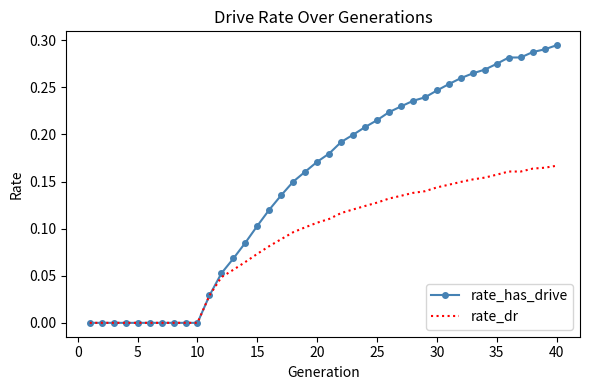

List the series in order of their peak value, lowest first.

rate_dr, rate_has_drive